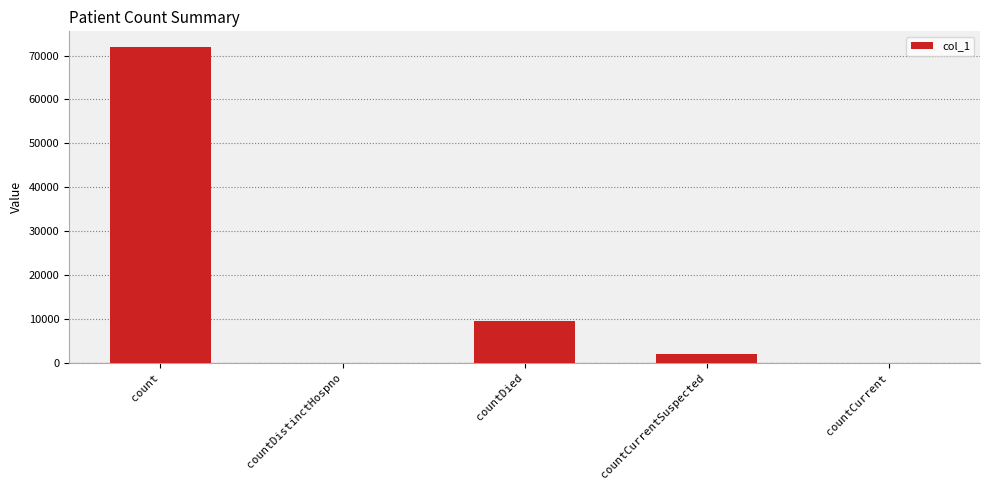

Which label corresponds to the largest value in the chart?

count